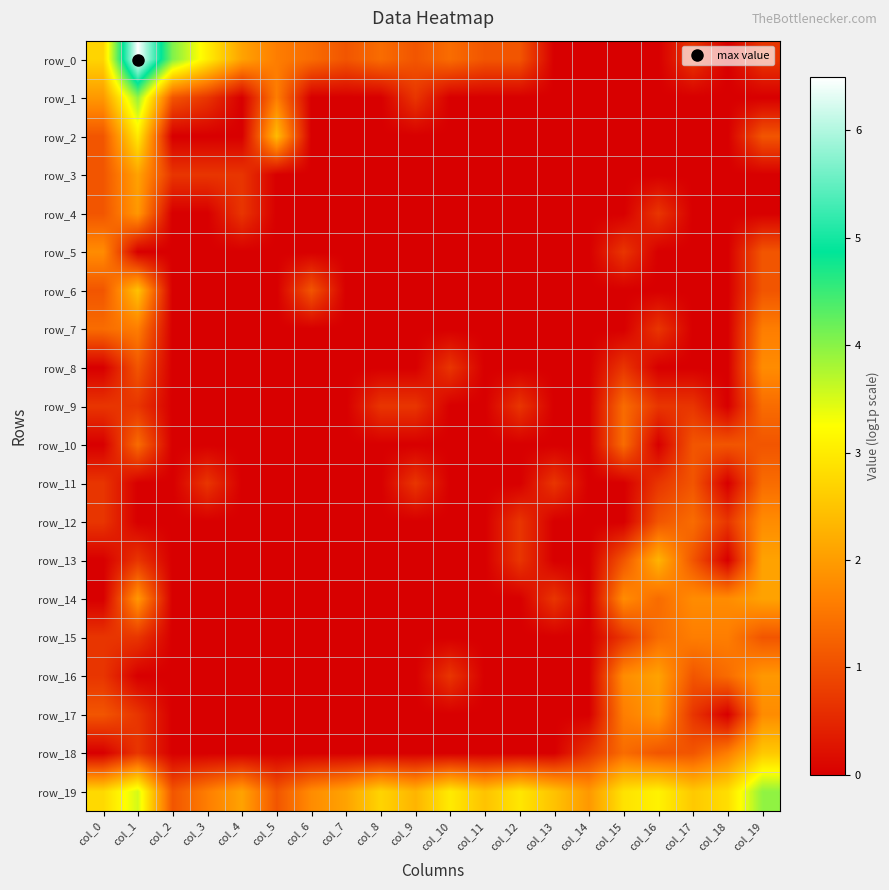

Reading left to right, list all the values displayed in this chart.

row_0: col_0=2.7	col_1=6.5	col_2=4.1	col_3=3.0	col_4=2.1	col_5=1.6	col_6=1.4	col_7=1.1	col_8=1.4	col_9=1.1	col_10=1.4	col_11=1.1	col_12=1.1	col_13=0.0	col_14=0.0	col_15=0.0	col_16=0.0	col_17=0.7	col_18=0.0	col_19=0.7
row_1: col_0=1.9	col_1=3.9	col_2=1.1	col_3=0.7	col_4=0.0	col_5=1.6	col_6=0.0	col_7=0.0	col_8=0.0	col_9=0.7	col_10=0.0	col_11=0.0	col_12=0.0	col_13=0.0	col_14=0.0	col_15=0.0	col_16=0.0	col_17=0.0	col_18=0.0	col_19=0.0
row_2: col_0=1.1	col_1=3.0	col_2=0.0	col_3=0.0	col_4=0.0	col_5=2.4	col_6=0.0	col_7=0.0	col_8=0.0	col_9=0.0	col_10=0.0	col_11=0.0	col_12=0.0	col_13=0.0	col_14=0.0	col_15=0.0	col_16=0.0	col_17=0.0	col_18=0.0	col_19=1.1
row_3: col_0=1.1	col_1=2.1	col_2=0.7	col_3=0.7	col_4=0.7	col_5=0.0	col_6=0.0	col_7=0.0	col_8=0.0	col_9=0.0	col_10=0.0	col_11=0.0	col_12=0.0	col_13=0.0	col_14=0.0	col_15=0.0	col_16=0.0	col_17=0.0	col_18=0.0	col_19=0.0
row_4: col_0=1.1	col_1=1.9	col_2=0.0	col_3=0.0	col_4=0.7	col_5=0.0	col_6=0.0	col_7=0.0	col_8=0.0	col_9=0.0	col_10=0.0	col_11=0.0	col_12=0.0	col_13=0.0	col_14=0.0	col_15=0.0	col_16=0.7	col_17=0.0	col_18=0.0	col_19=0.0
row_5: col_0=1.8	col_1=0.0	col_2=0.0	col_3=0.0	col_4=0.0	col_5=0.0	col_6=0.0	col_7=0.0	col_8=0.0	col_9=0.0	col_10=0.0	col_11=0.0	col_12=0.0	col_13=0.0	col_14=0.0	col_15=0.7	col_16=0.0	col_17=0.0	col_18=0.0	col_19=1.1
row_6: col_0=1.1	col_1=2.5	col_2=0.0	col_3=0.0	col_4=0.0	col_5=0.0	col_6=1.1	col_7=0.0	col_8=0.0	col_9=0.0	col_10=0.0	col_11=0.0	col_12=0.0	col_13=0.0	col_14=0.0	col_15=0.0	col_16=0.0	col_17=0.0	col_18=0.0	col_19=1.1
row_7: col_0=1.4	col_1=1.6	col_2=0.0	col_3=0.0	col_4=0.0	col_5=0.0	col_6=0.0	col_7=0.0	col_8=0.0	col_9=0.0	col_10=0.0	col_11=0.0	col_12=0.0	col_13=0.0	col_14=0.0	col_15=0.0	col_16=0.7	col_17=0.0	col_18=0.0	col_19=1.6
row_8: col_0=0.0	col_1=1.1	col_2=0.0	col_3=0.0	col_4=0.0	col_5=0.0	col_6=0.0	col_7=0.0	col_8=0.0	col_9=0.0	col_10=0.7	col_11=0.0	col_12=0.0	col_13=0.0	col_14=0.0	col_15=0.7	col_16=0.0	col_17=0.0	col_18=0.0	col_19=1.8
row_9: col_0=0.7	col_1=0.7	col_2=0.0	col_3=0.0	col_4=0.0	col_5=0.0	col_6=0.0	col_7=0.0	col_8=0.7	col_9=0.7	col_10=0.0	col_11=0.0	col_12=0.7	col_13=0.0	col_14=0.0	col_15=1.4	col_16=0.7	col_17=0.7	col_18=0.0	col_19=1.4
row_10: col_0=0.0	col_1=1.4	col_2=0.0	col_3=0.0	col_4=0.0	col_5=0.0	col_6=0.0	col_7=0.0	col_8=0.0	col_9=0.0	col_10=0.0	col_11=0.0	col_12=0.0	col_13=0.0	col_14=0.0	col_15=1.4	col_16=0.0	col_17=1.1	col_18=1.1	col_19=1.1
row_11: col_0=0.7	col_1=0.0	col_2=0.0	col_3=0.7	col_4=0.0	col_5=0.0	col_6=0.0	col_7=0.0	col_8=0.0	col_9=0.7	col_10=0.0	col_11=0.0	col_12=0.0	col_13=0.7	col_14=0.0	col_15=0.0	col_16=0.7	col_17=1.1	col_18=0.0	col_19=1.4
row_12: col_0=0.7	col_1=0.0	col_2=0.0	col_3=0.0	col_4=0.0	col_5=0.0	col_6=0.0	col_7=0.0	col_8=0.0	col_9=0.0	col_10=0.0	col_11=0.0	col_12=0.7	col_13=0.0	col_14=0.0	col_15=0.0	col_16=1.1	col_17=1.4	col_18=0.7	col_19=1.8
row_13: col_0=0.0	col_1=0.7	col_2=0.0	col_3=0.0	col_4=0.0	col_5=0.0	col_6=0.0	col_7=0.0	col_8=0.0	col_9=0.0	col_10=0.0	col_11=0.0	col_12=0.7	col_13=0.0	col_14=0.0	col_15=1.1	col_16=2.3	col_17=1.1	col_18=0.0	col_19=2.1
row_14: col_0=0.0	col_1=1.9	col_2=0.0	col_3=0.0	col_4=0.0	col_5=0.0	col_6=0.0	col_7=0.0	col_8=0.0	col_9=0.0	col_10=0.0	col_11=0.0	col_12=0.0	col_13=0.7	col_14=0.0	col_15=1.8	col_16=1.4	col_17=1.8	col_18=1.8	col_19=2.1
row_15: col_0=0.7	col_1=0.7	col_2=0.0	col_3=0.0	col_4=0.0	col_5=0.0	col_6=0.0	col_7=0.0	col_8=0.0	col_9=0.0	col_10=0.0	col_11=0.0	col_12=0.0	col_13=0.0	col_14=0.0	col_15=0.7	col_16=1.4	col_17=1.6	col_18=1.6	col_19=1.1
row_16: col_0=0.7	col_1=0.0	col_2=0.0	col_3=0.0	col_4=0.0	col_5=0.0	col_6=0.0	col_7=0.0	col_8=0.0	col_9=0.0	col_10=0.7	col_11=0.0	col_12=0.0	col_13=0.0	col_14=0.0	col_15=1.8	col_16=2.1	col_17=1.1	col_18=1.4	col_19=1.9
row_17: col_0=1.1	col_1=0.7	col_2=0.0	col_3=0.0	col_4=0.0	col_5=0.0	col_6=0.0	col_7=0.0	col_8=0.0	col_9=0.0	col_10=0.0	col_11=0.0	col_12=0.0	col_13=0.0	col_14=0.0	col_15=1.6	col_16=1.9	col_17=0.7	col_18=0.0	col_19=1.8
row_18: col_0=0.0	col_1=0.7	col_2=0.0	col_3=0.0	col_4=0.0	col_5=0.0	col_6=0.0	col_7=0.0	col_8=0.0	col_9=0.0	col_10=0.0	col_11=0.0	col_12=0.0	col_13=0.0	col_14=0.7	col_15=1.4	col_16=1.1	col_17=1.1	col_18=1.6	col_19=2.6
row_19: col_0=2.8	col_1=3.5	col_2=1.1	col_3=1.6	col_4=2.1	col_5=1.1	col_6=1.8	col_7=2.1	col_8=2.7	col_9=2.3	col_10=3.0	col_11=2.5	col_12=2.9	col_13=2.5	col_14=1.9	col_15=2.9	col_16=3.1	col_17=2.6	col_18=2.8	col_19=4.0